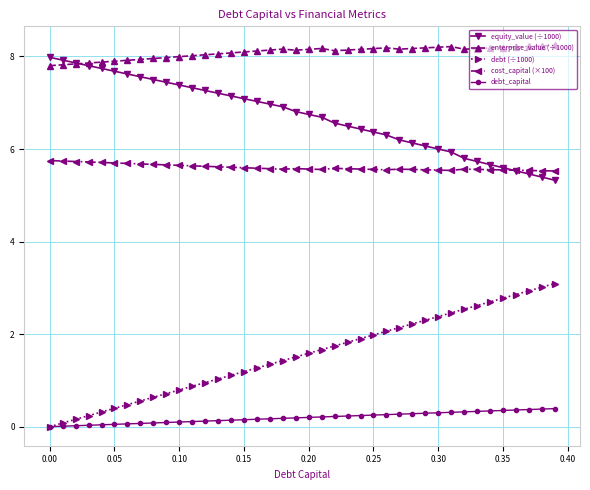

True or false: cost_capital (×100) and debt (÷1000) intersect in this chart.

False